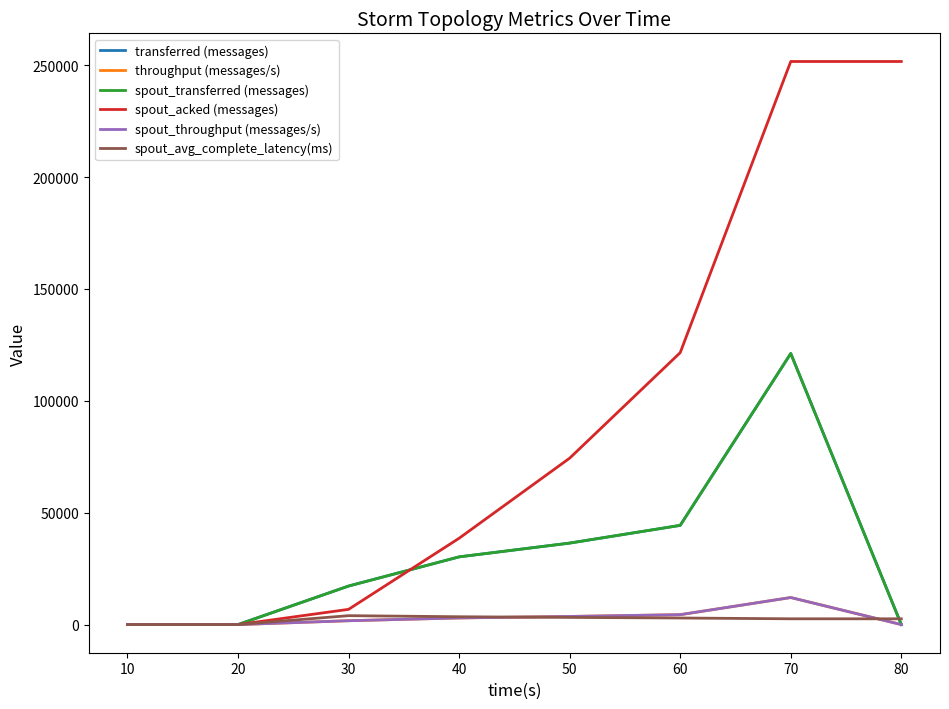

At which category does the chart reach its minimum across all series?

10